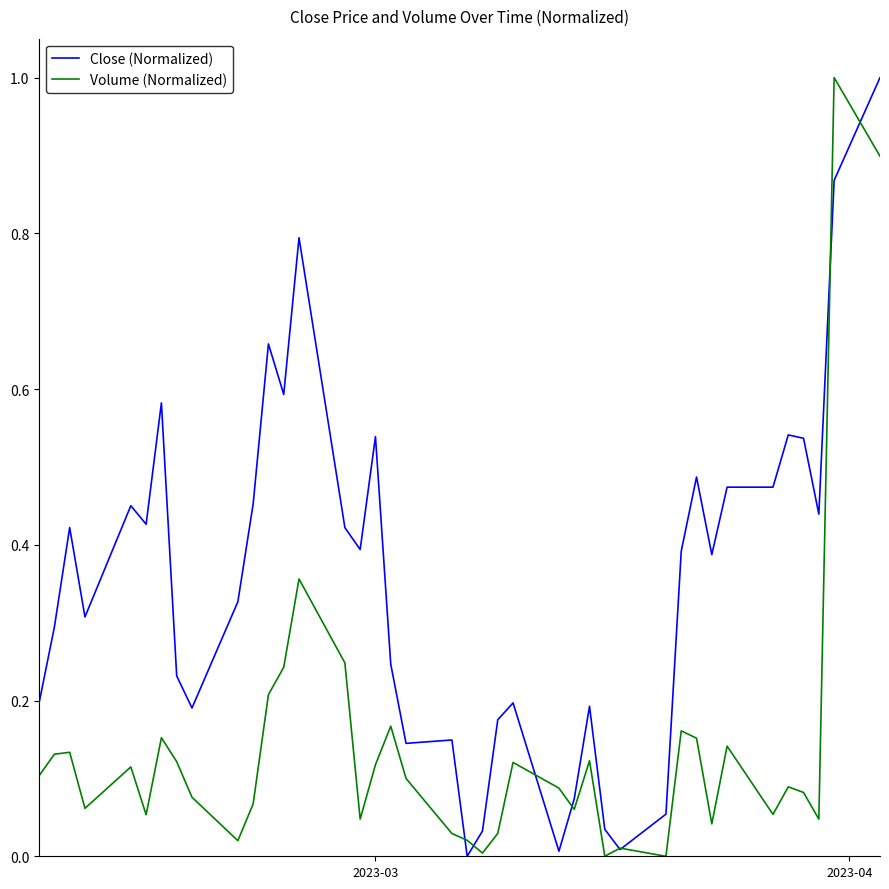

Which series has the largest total across all categories?

Close (Normalized)